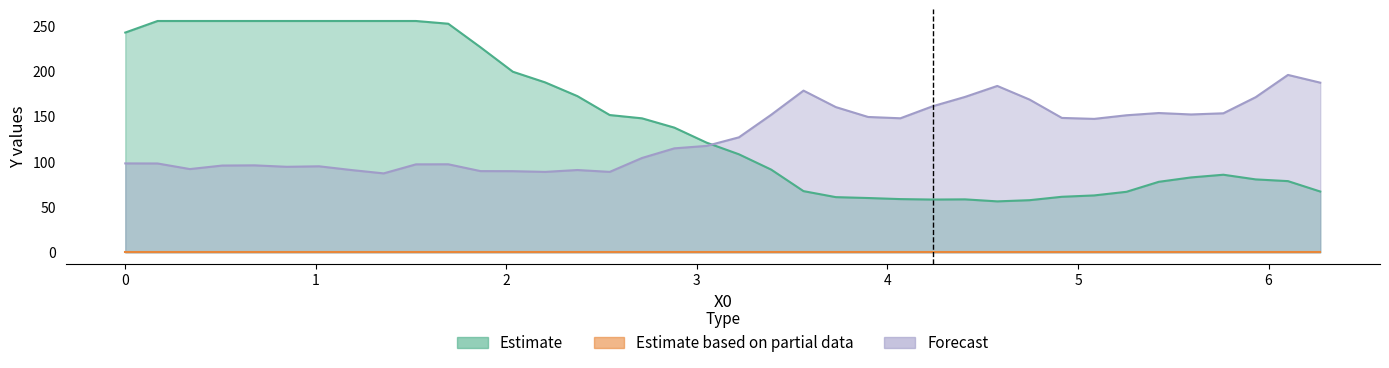

At how many categories does at least one series exceed 183?

17